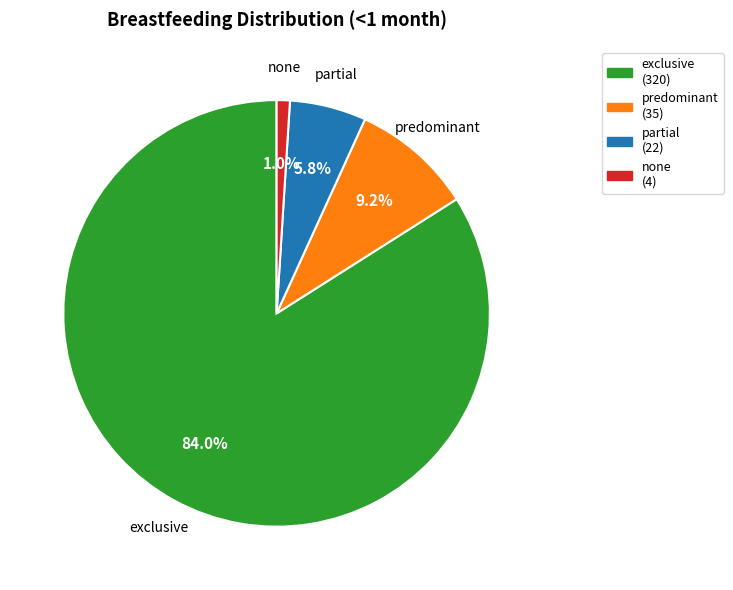

Is there any slice that represents more than half of the pie?

Yes